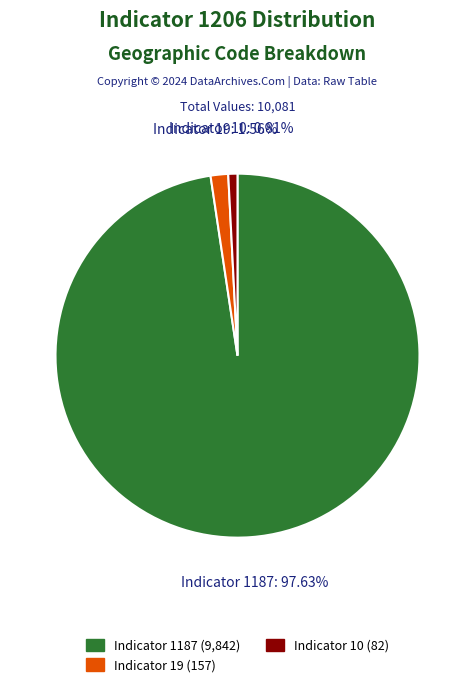

Count the number of slices in the pie.

3